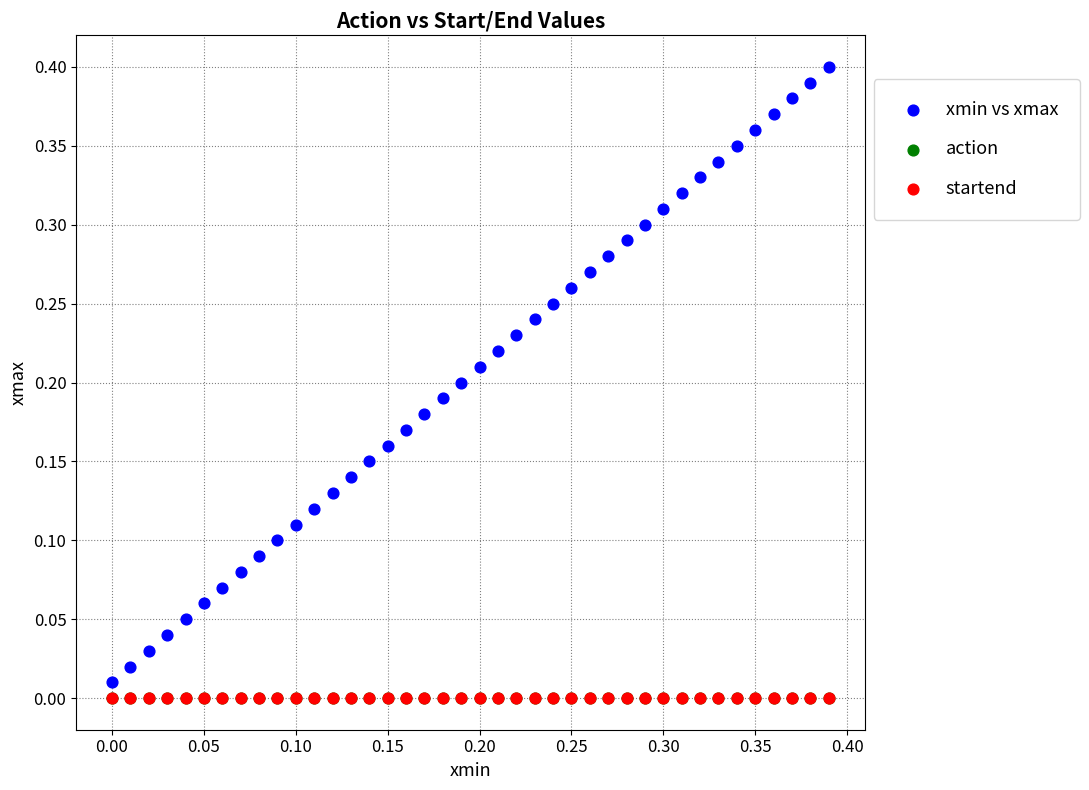

Which series has the widest spread of Y values?

xmin vs xmax